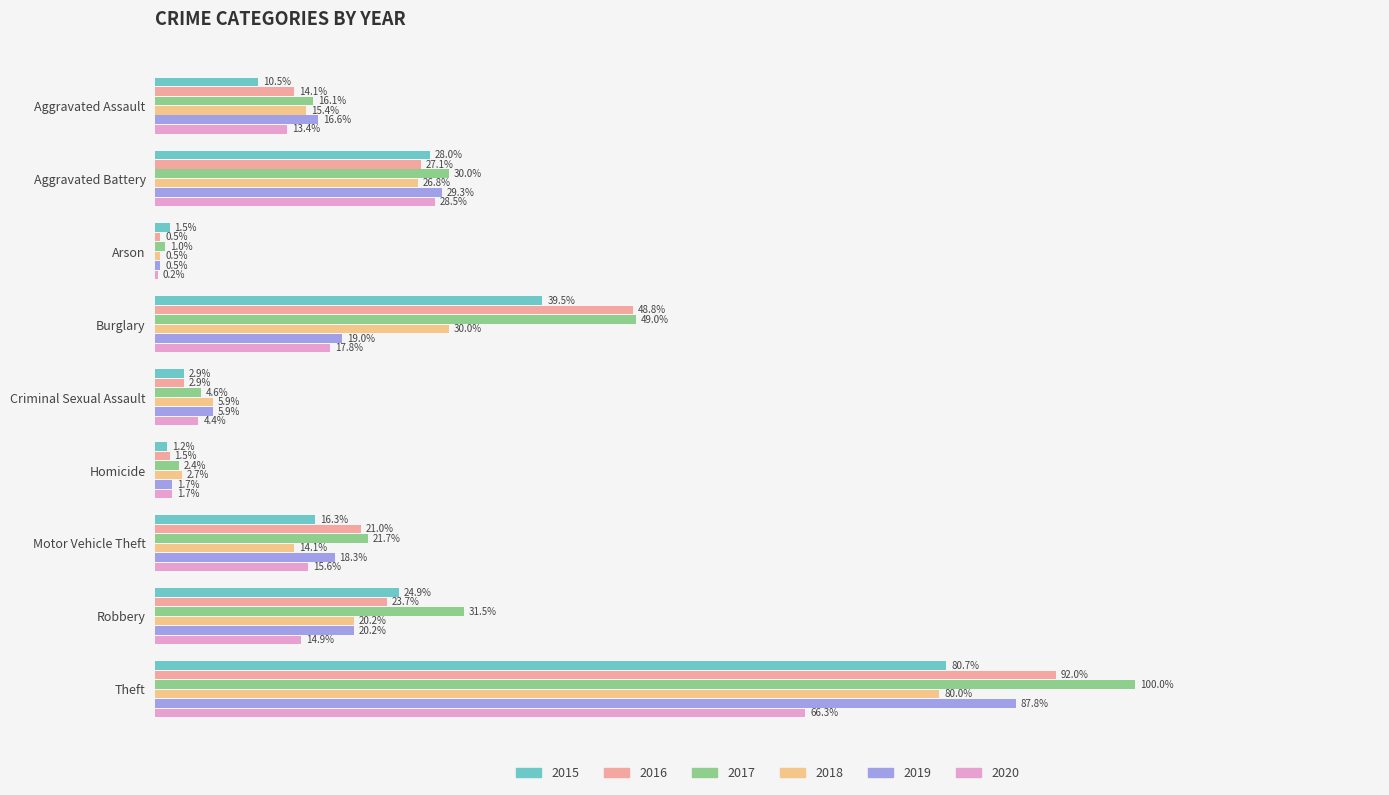

The 2019 series shows 75 at Motor Vehicle Theft. True or false?

True